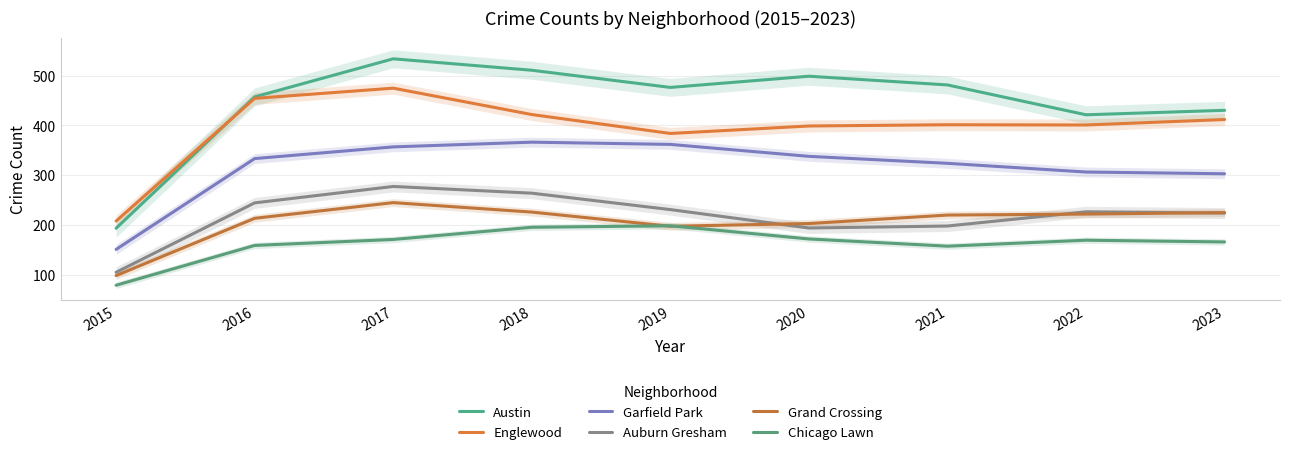

Reading left to right, transcribe all the data shown in this chart.

Austin: 2015=193.5	2016=457.5	2017=534.0	2018=511.0	2019=476.5	2020=499.0	2021=481.5	2022=421.5	2023=430.5
Englewood: 2015=208.0	2016=454.5	2017=475.0	2018=422.0	2019=384.0	2020=399.0	2021=401.5	2022=401.0	2023=412.0
Garfield Park: 2015=151.0	2016=333.5	2017=357.0	2018=366.5	2019=362.0	2020=338.0	2021=324.0	2022=306.5	2023=303.0
Auburn Gresham: 2015=105.0	2016=244.5	2017=277.5	2018=264.0	2019=231.0	2020=194.0	2021=198.0	2022=226.5	2023=224.0
Grand Crossing: 2015=98.5	2016=213.5	2017=245.0	2018=226.0	2019=197.5	2020=203.0	2021=220.0	2022=222.0	2023=225.0
Chicago Lawn: 2015=79.0	2016=159.0	2017=171.0	2018=195.5	2019=198.5	2020=172.0	2021=157.5	2022=169.5	2023=166.0